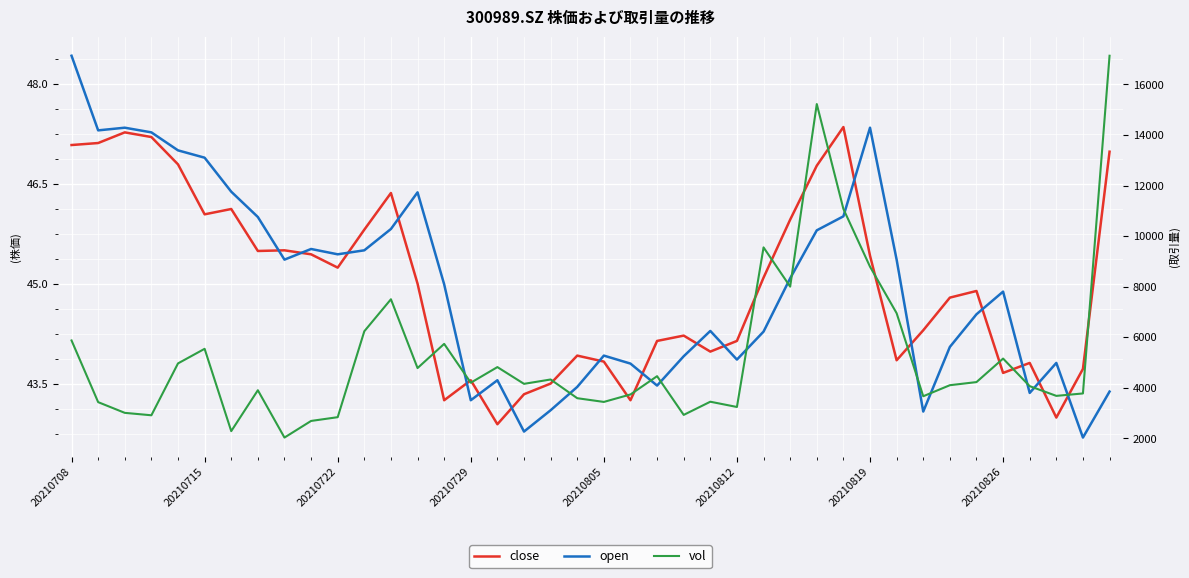

What position from the right is 34?

6